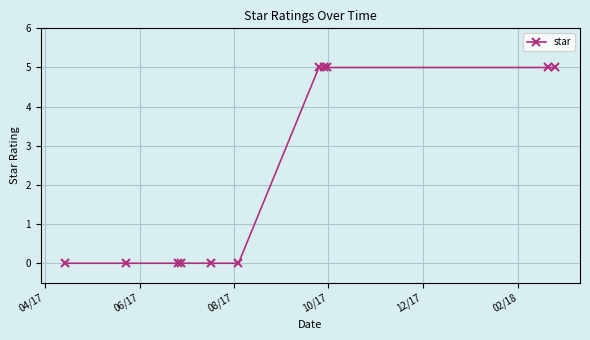

How many series are shown in this chart?

1